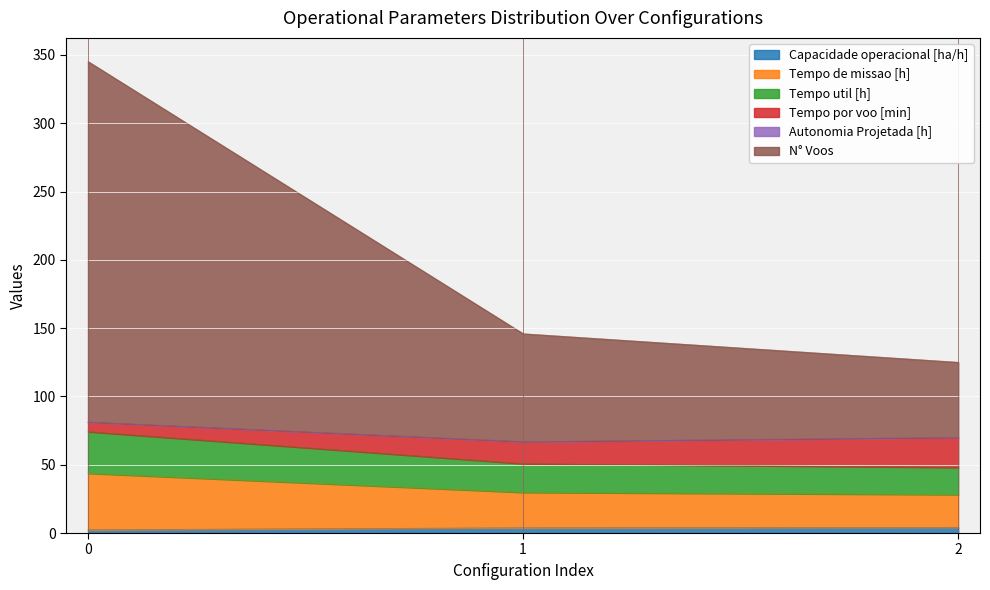

Which category has the lowest value in the Tempo de missao [h] series?

2